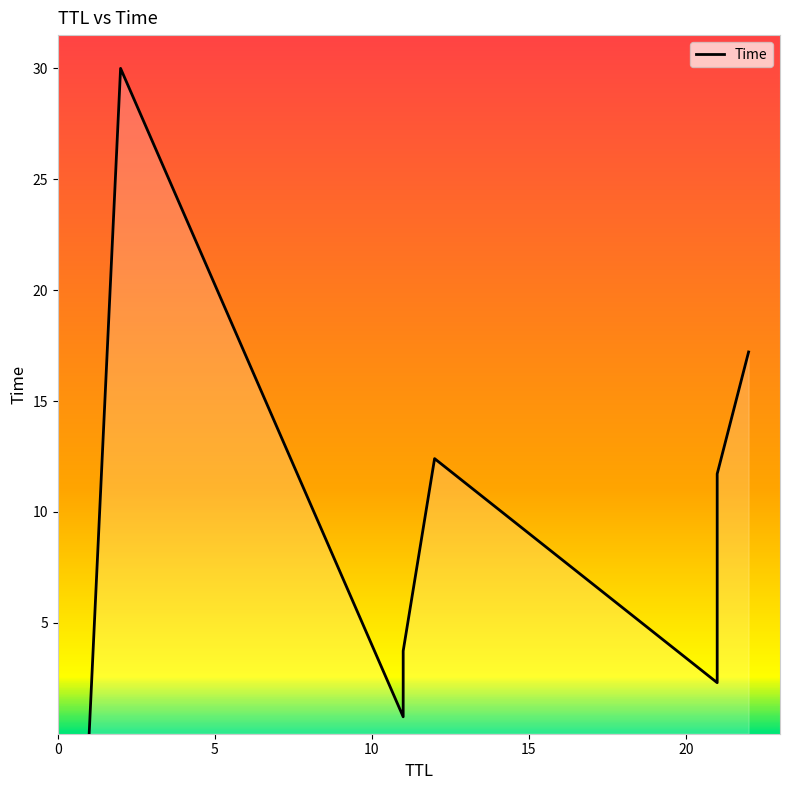

What is the change in value from 11 to 22?

+13.5